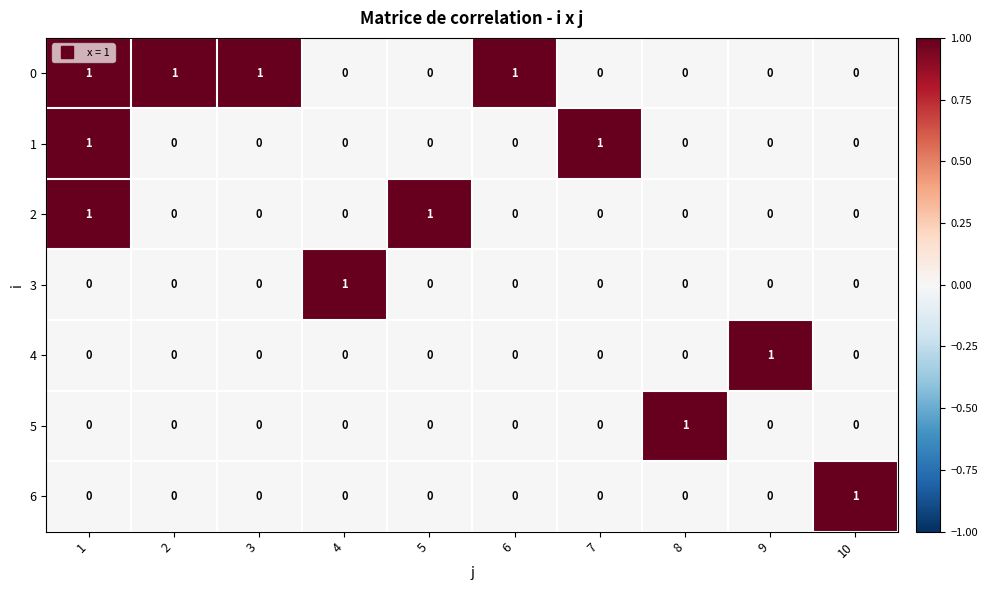

The 6 series shows 0 at 6. True or false?

True